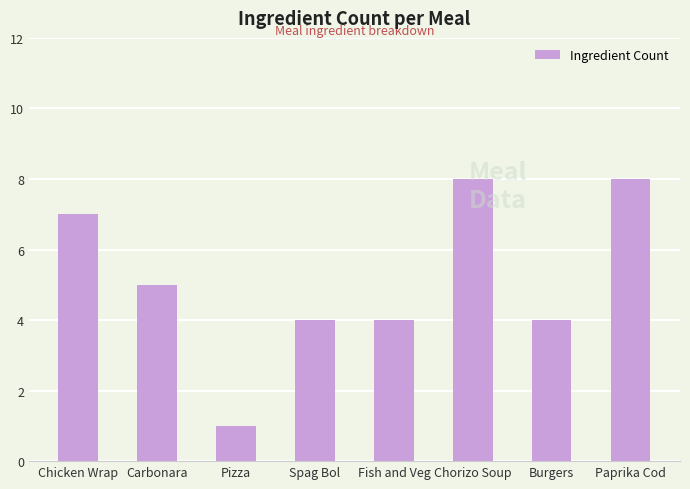

Count the number of data series in this chart.

1